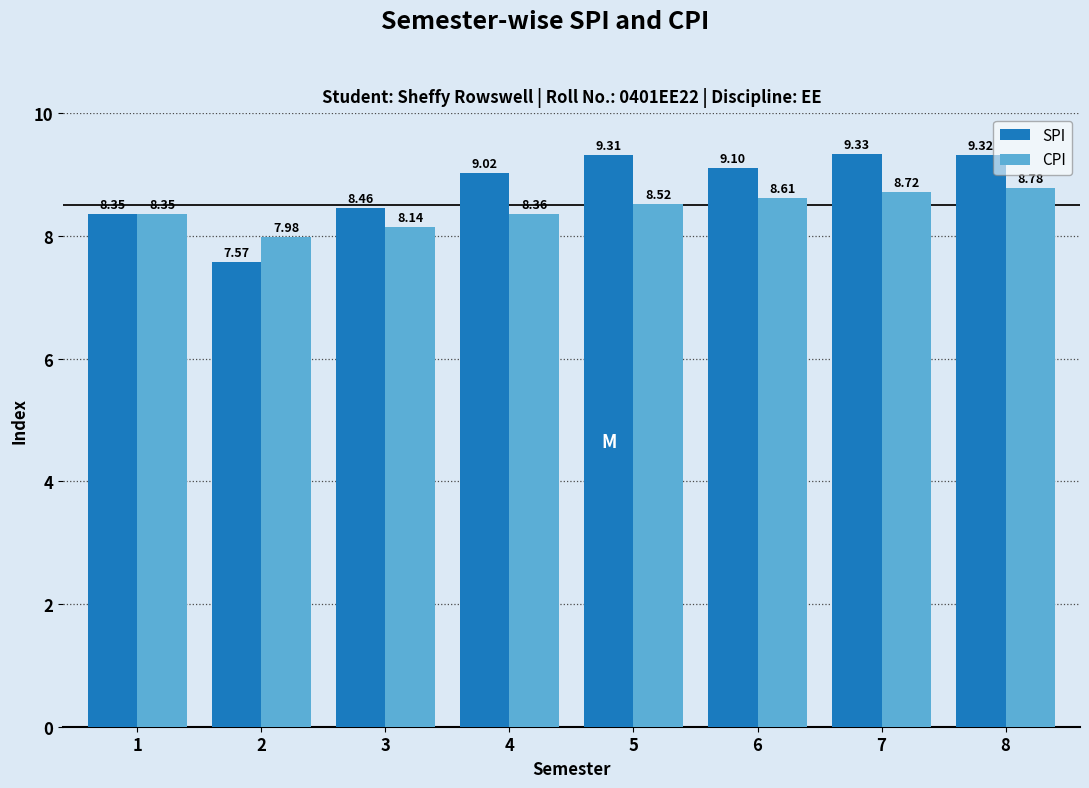

Rank the series at 3 from lowest to highest value.

CPI, SPI